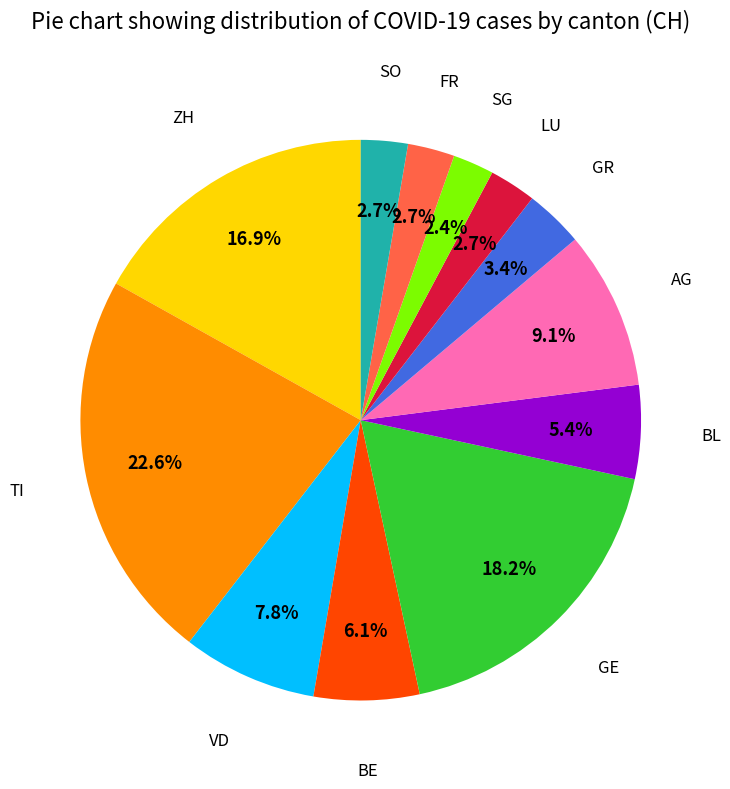

Is there any slice that represents more than half of the pie?

No